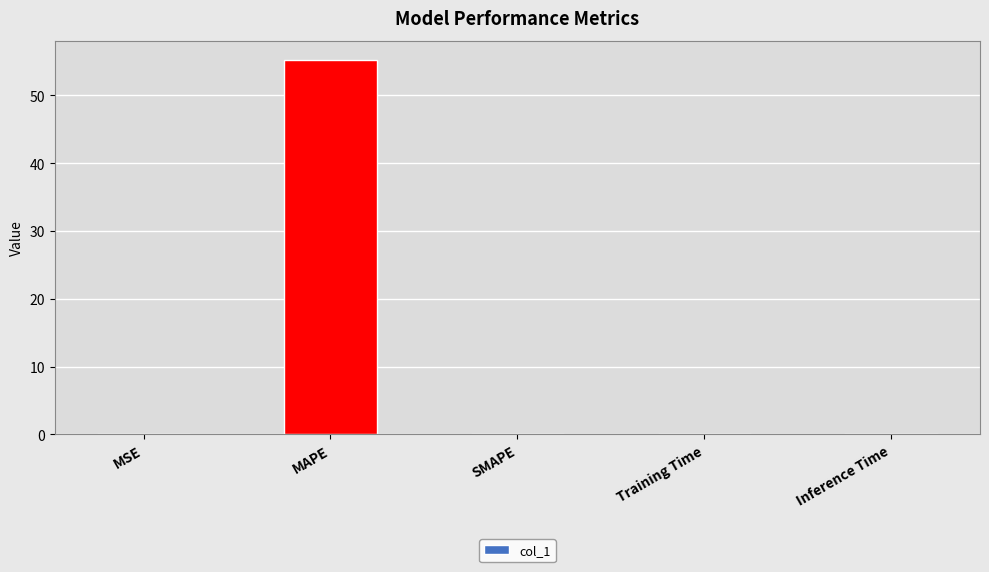

What is the sum of all values?

55.3